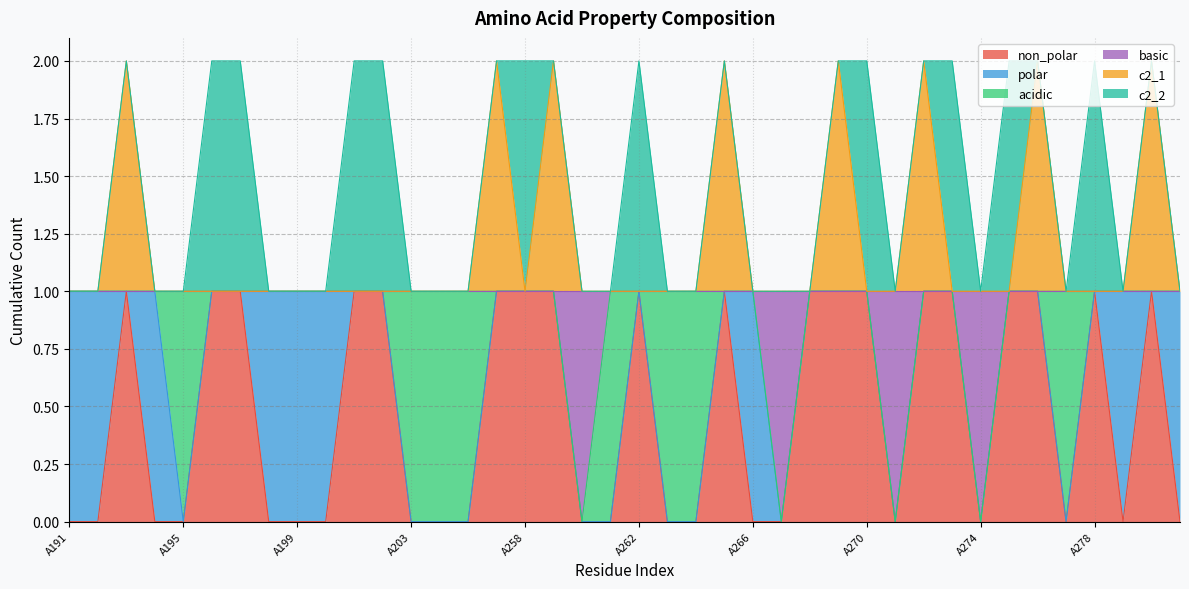

Does the chart have visible grid lines?

Yes